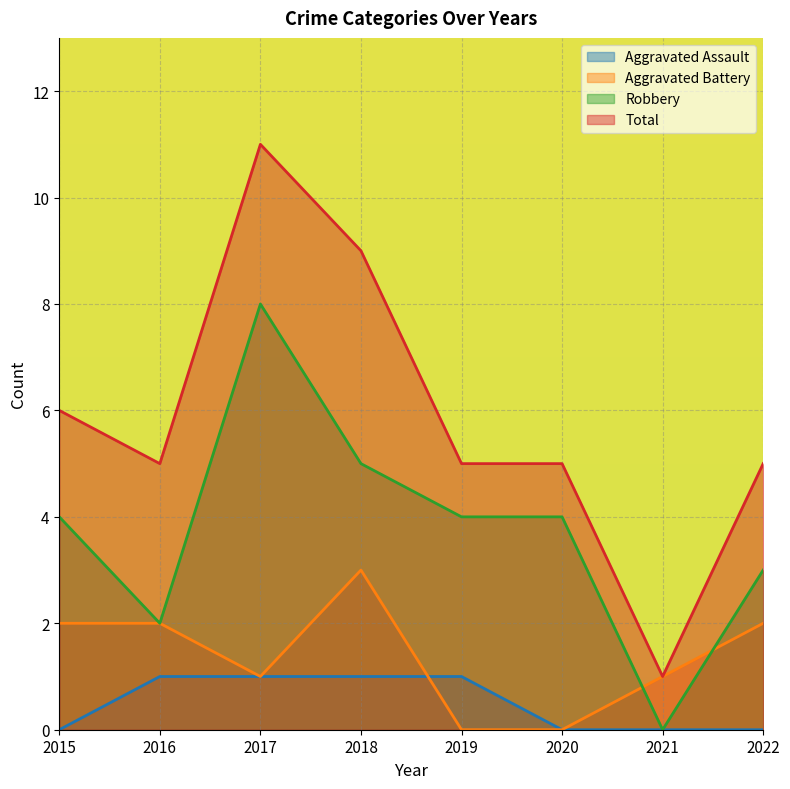

True or false: Total and Aggravated Assault cross at least once.

False